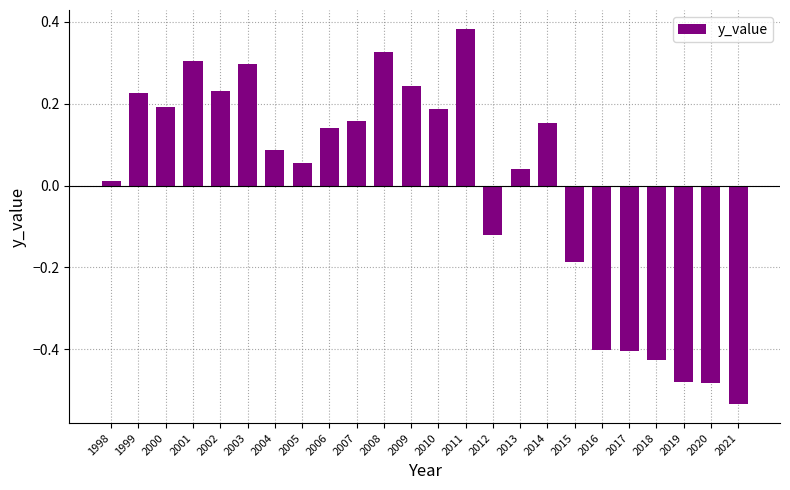

How many distinct data groups are displayed?

1